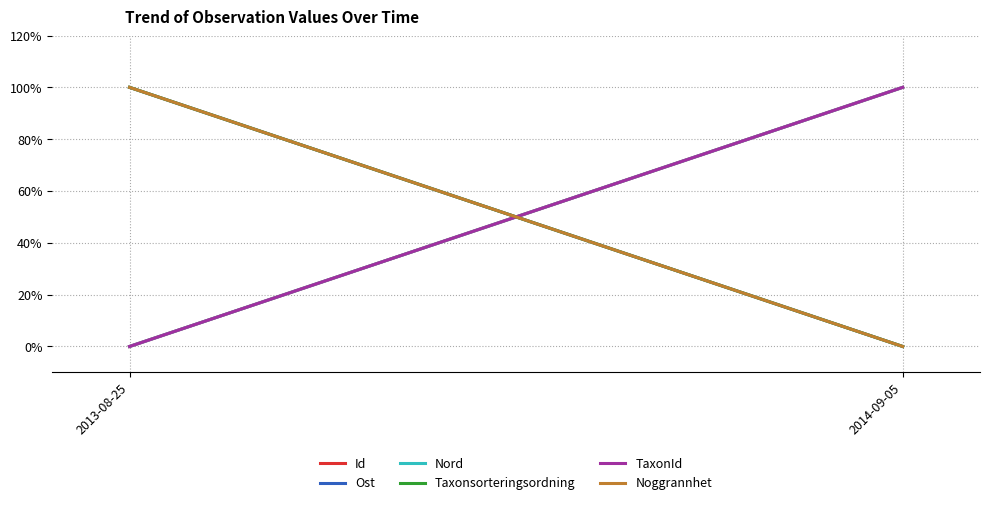

Reading left to right, transcribe all the data shown in this chart.

Id: 0	1
Ost: 1	0
Nord: 0	1
Taxonsorteringsordning: 1	0
TaxonId: 0	1
Noggrannhet: 1	0